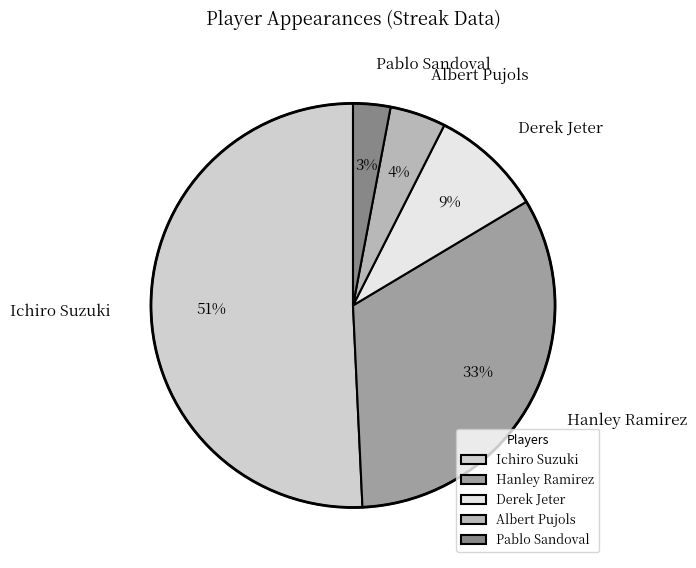

What is the ratio of the value at Derek Jeter to the value at Ichiro Suzuki?

0.2